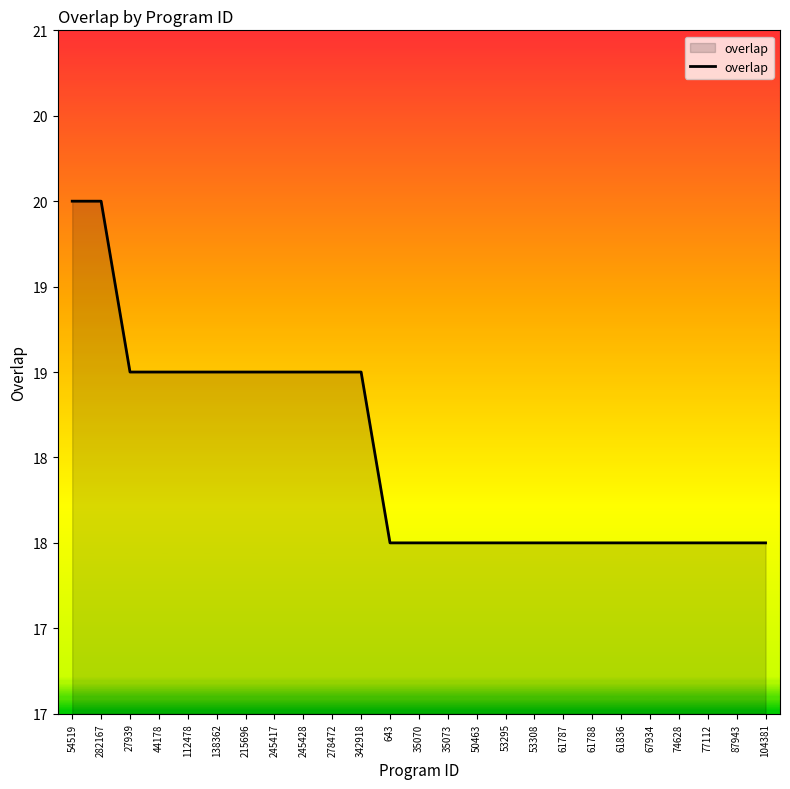

What is the maximum value shown in the chart?

20